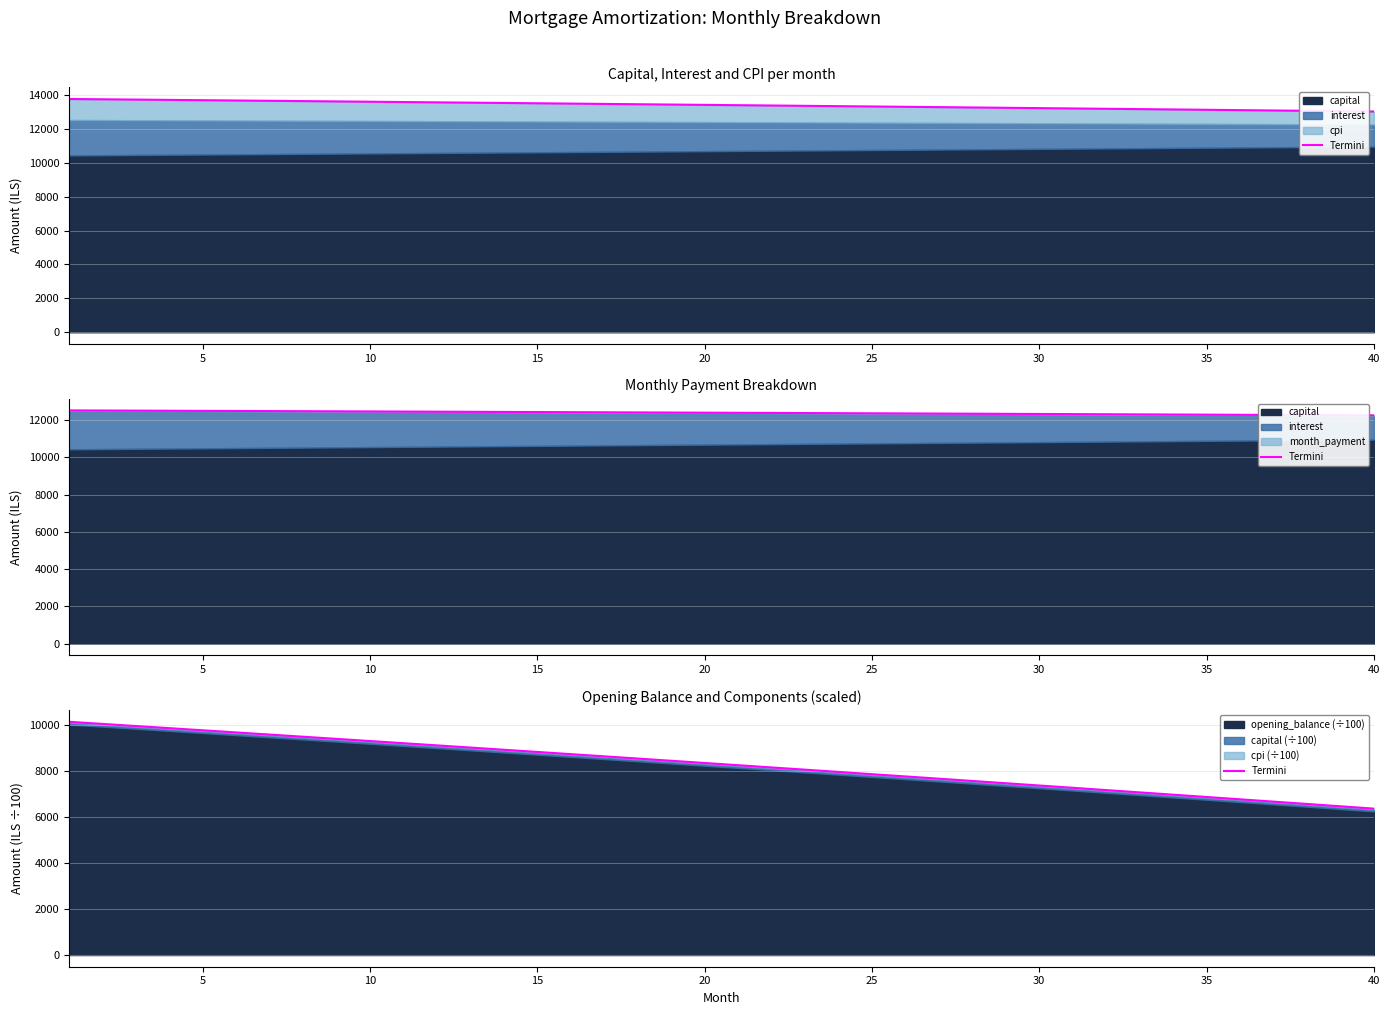

Is it true that the value at 25 is 7854.9?

True